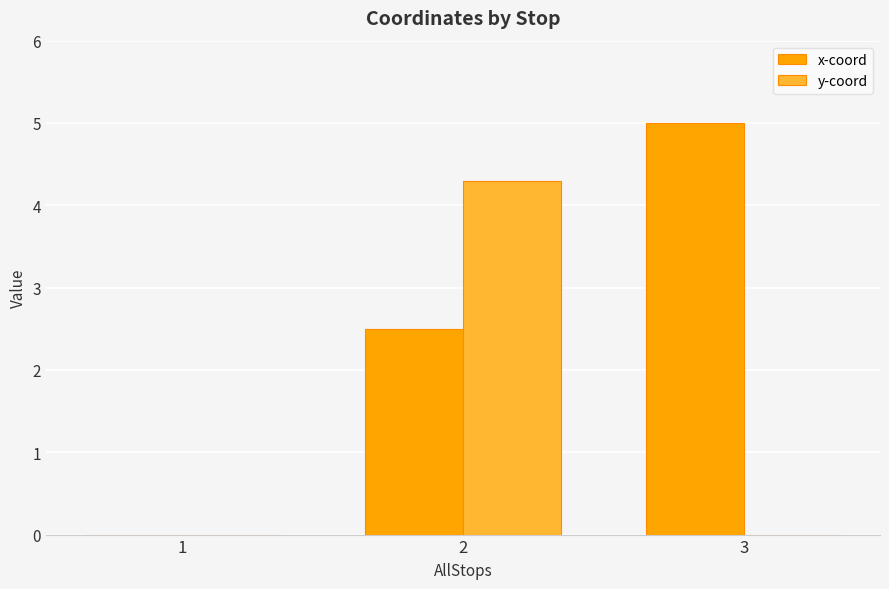

What is the total value across all series at 2?

6.8